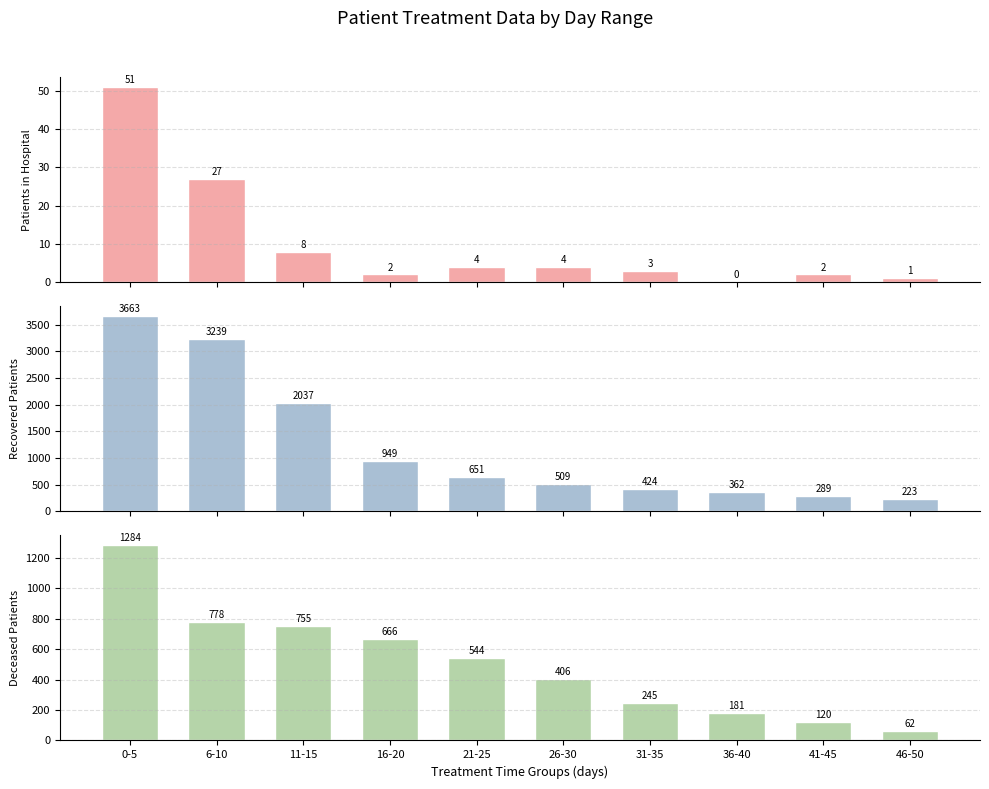

What is the maximum value for Patients in Hospital?

51